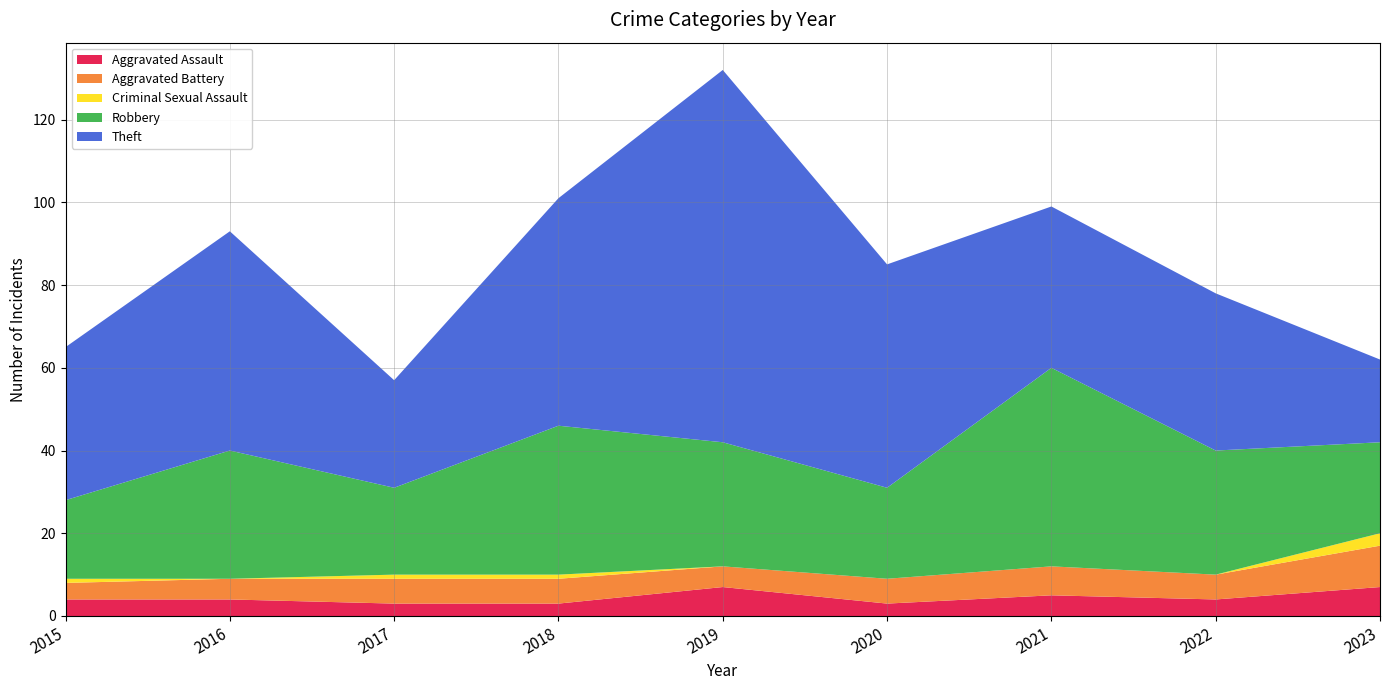

Reading left to right, what are all the values shown in this chart?

Aggravated Assault: 4	4	3	3	7	3	5	4	7
Aggravated Battery: 4	5	6	6	5	6	7	6	10
Criminal Sexual Assault: 1	0	1	1	0	0	0	0	3
Robbery: 19	31	21	36	30	22	48	30	22
Theft: 37	53	26	55	90	54	39	38	20